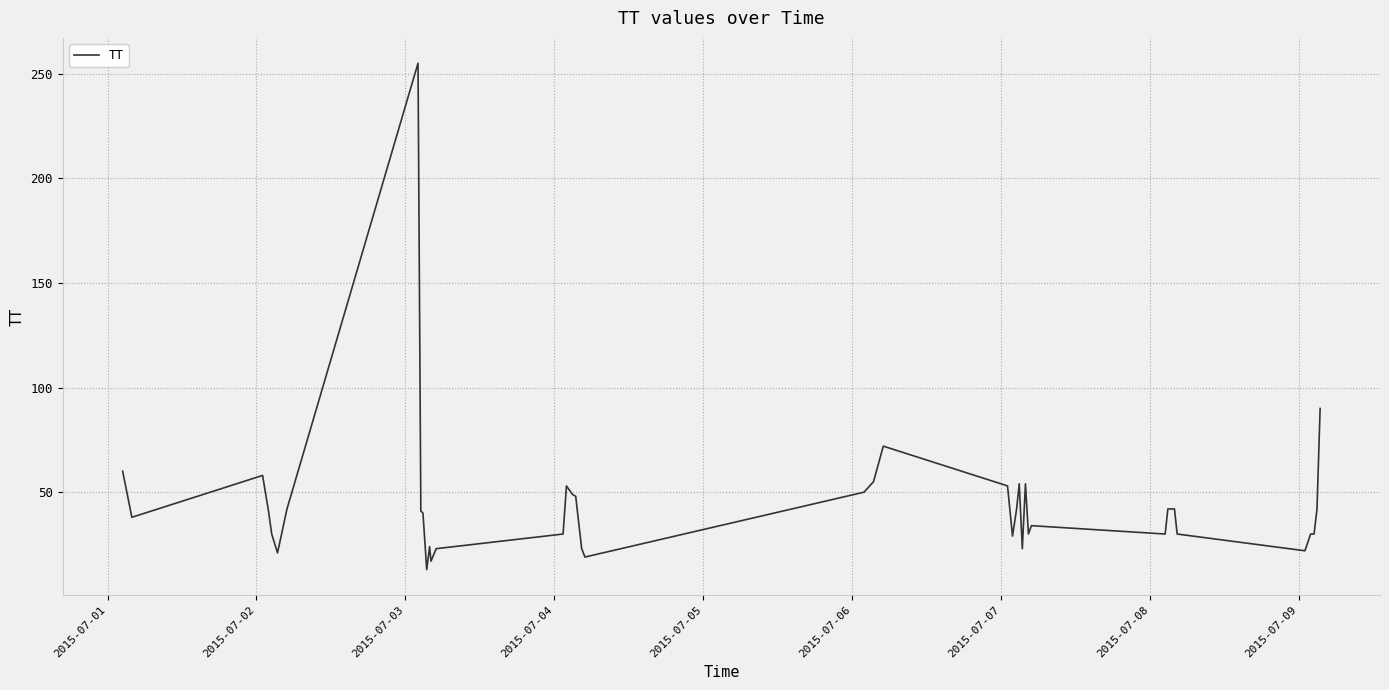

Count the number of categories in the chart.

40